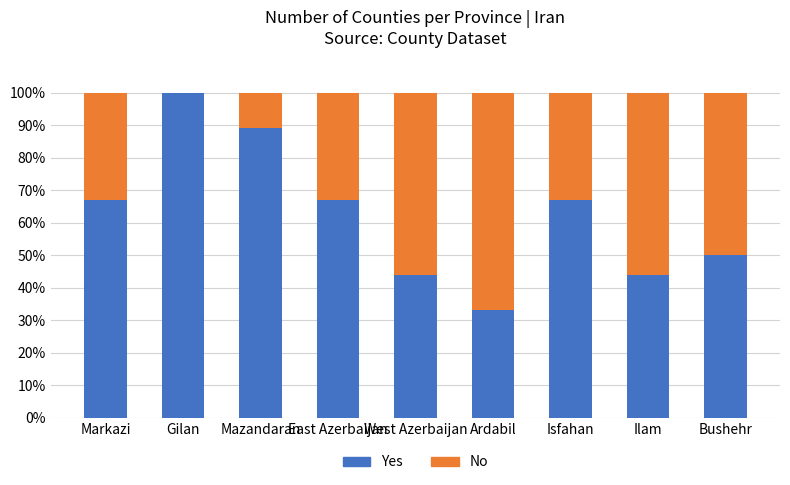

What is the total value across all series at Isfahan?

100